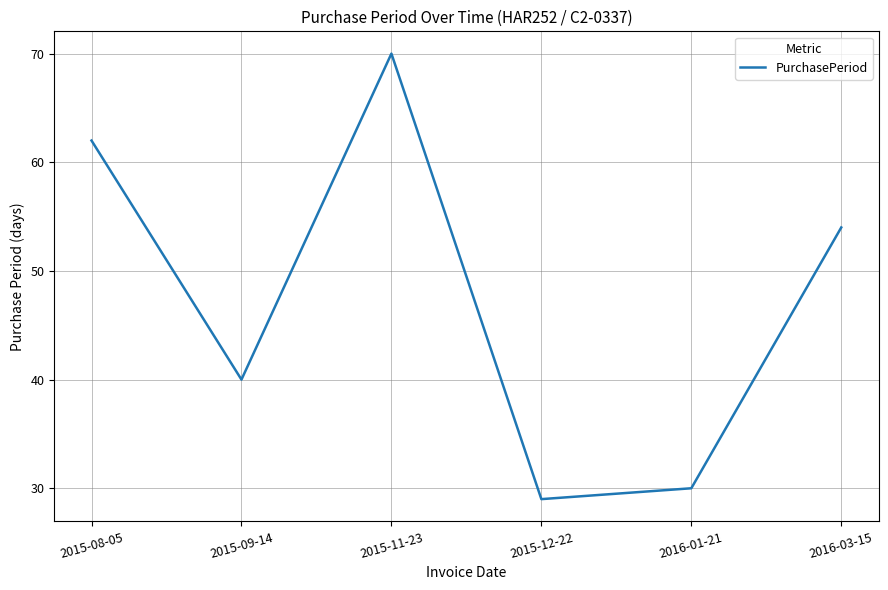

What position from the left is 2016-01-21?

5